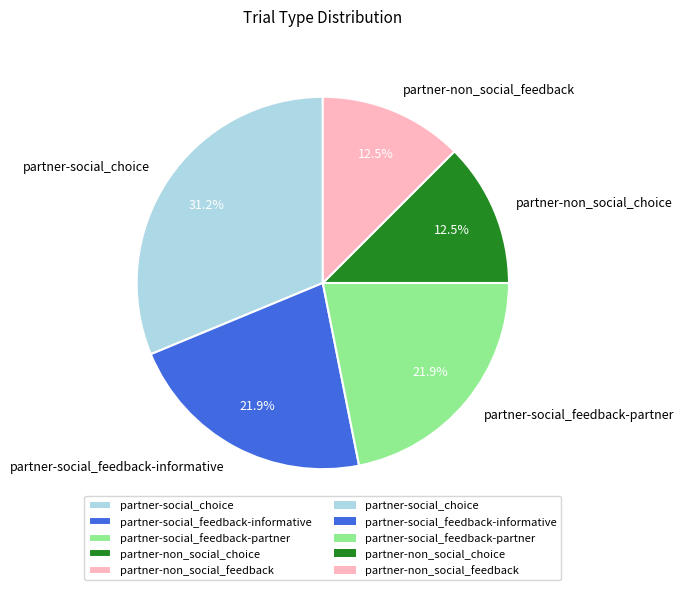

What percentage is the partner-social_choice slice, to the nearest percent?

31%